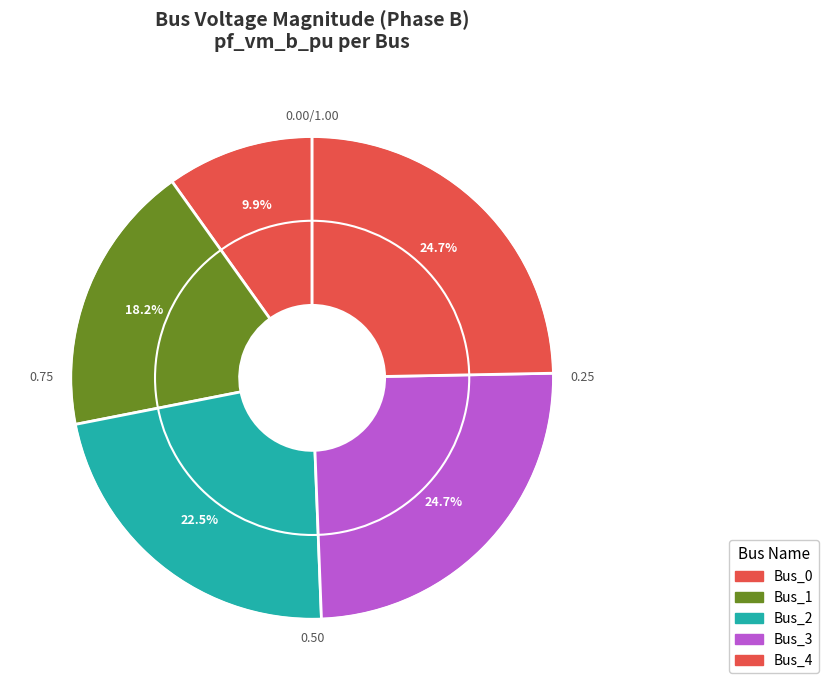

Does Bus_0 represent more than half of the total?

No